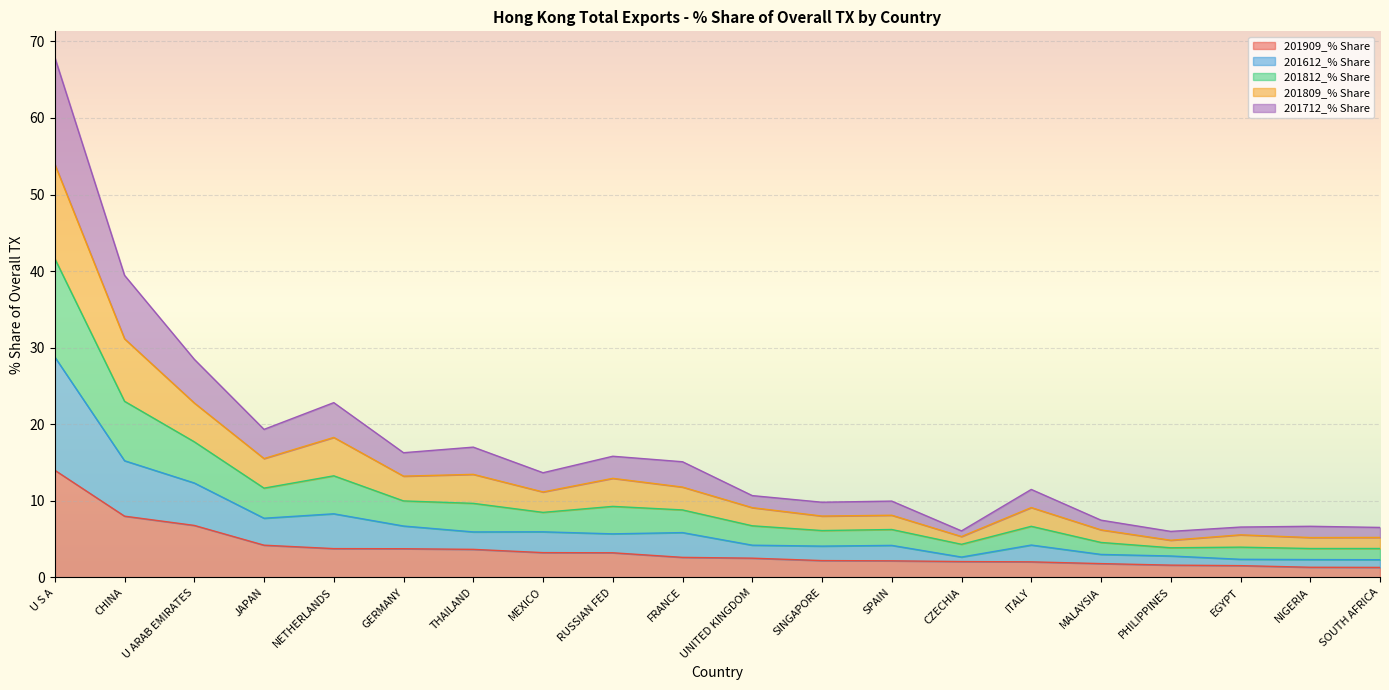

Which label corresponds to the largest value in the chart?

U S A